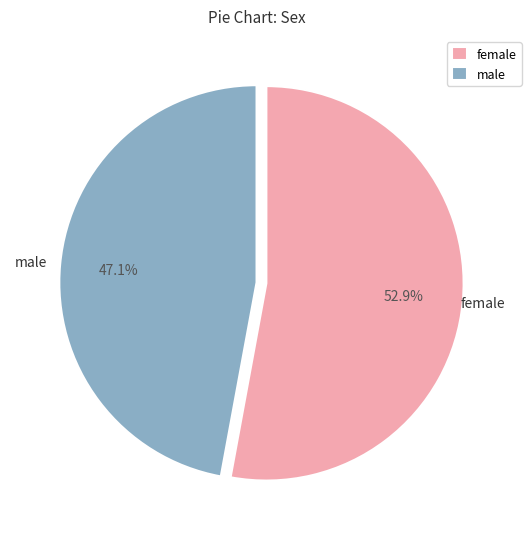

Rank the categories by value from highest to lowest.

female, male